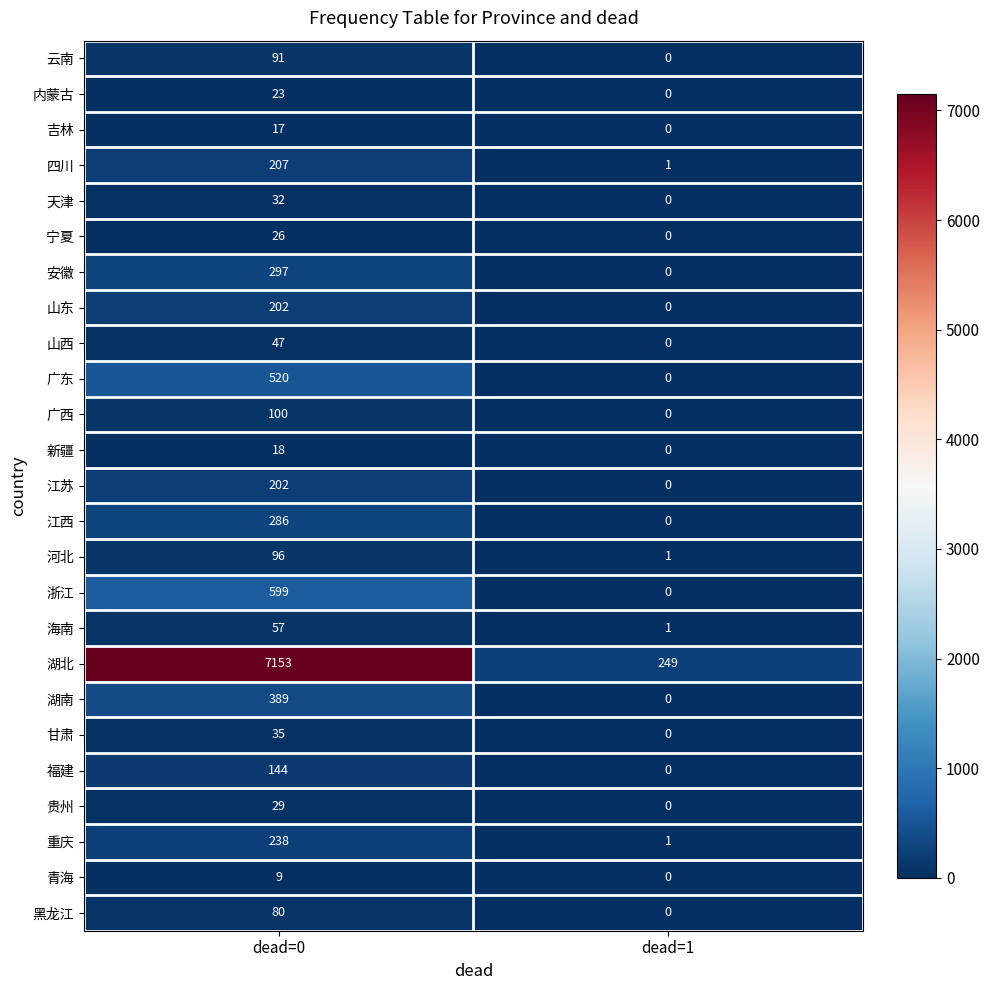

Is it true that 山东 equals 202 at dead=0?

True